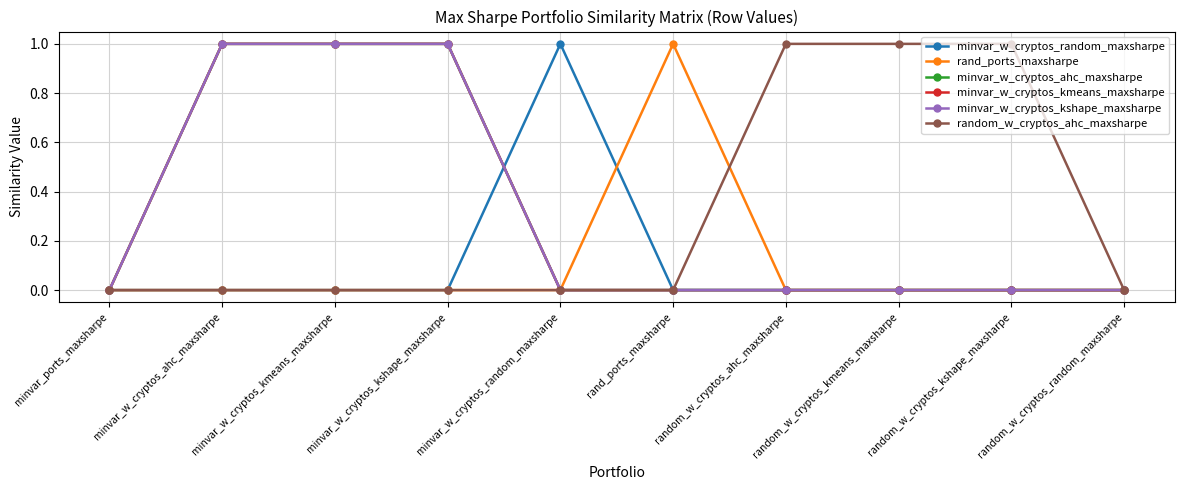

At which label is rand_ports_maxsharpe closest to 0?

minvar_ports_maxsharpe